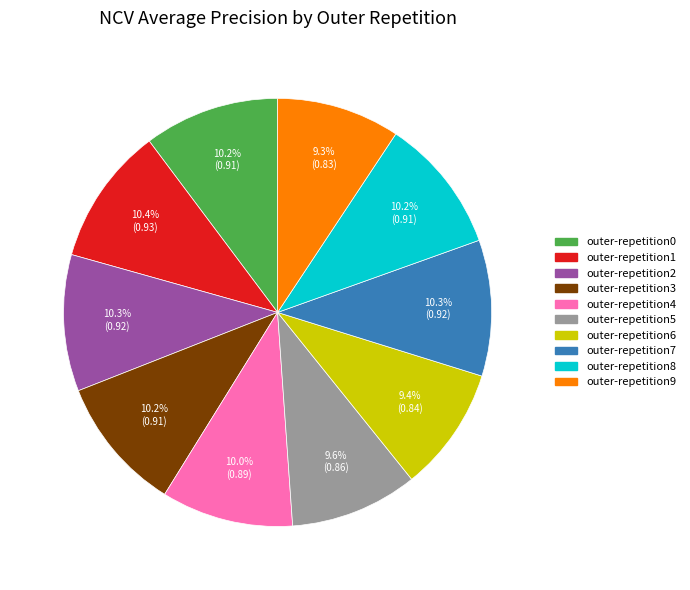

Is there a majority slice in this chart?

No